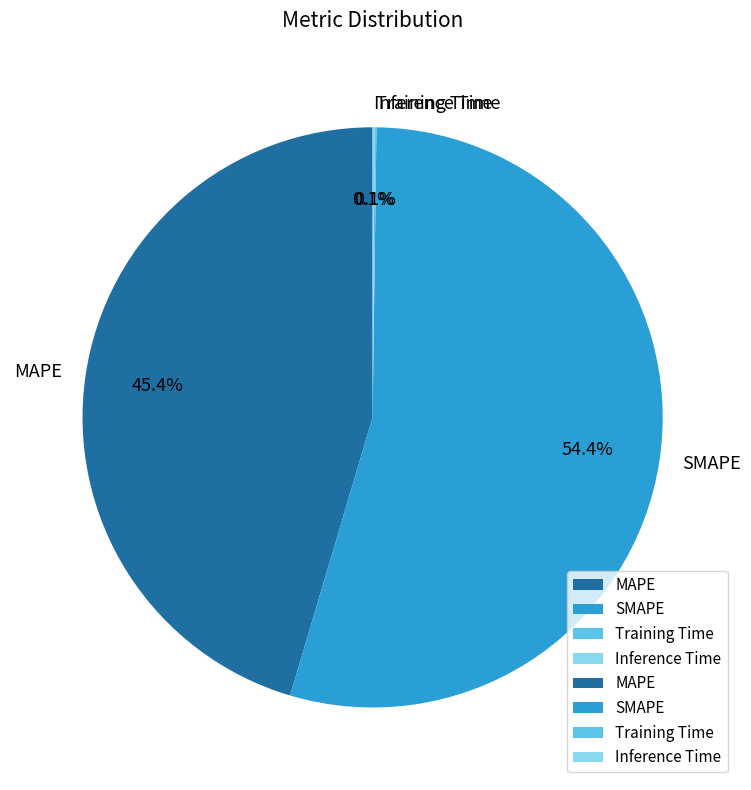

How much of the chart is everything except MAPE?

54.6%